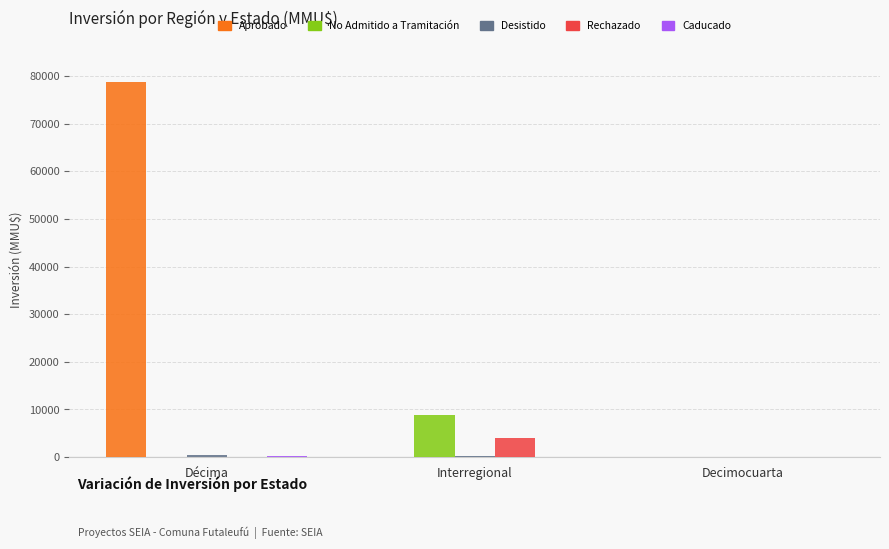

What is the total value across all series at Décima?

79465